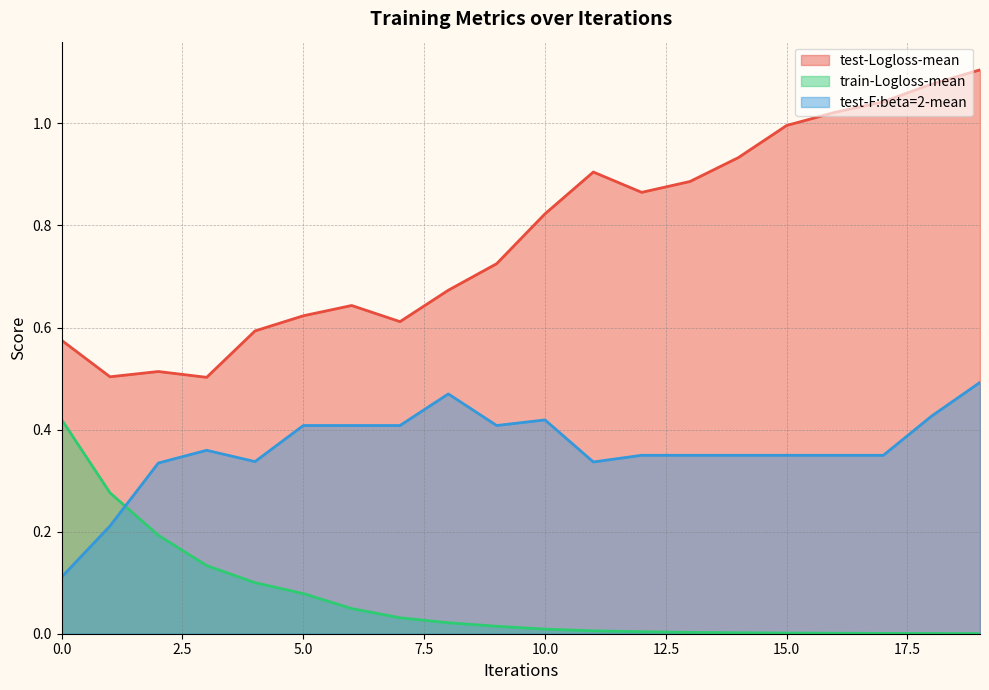

The value of test-F:beta=2-mean at 9 is 0.2. True or false?

False